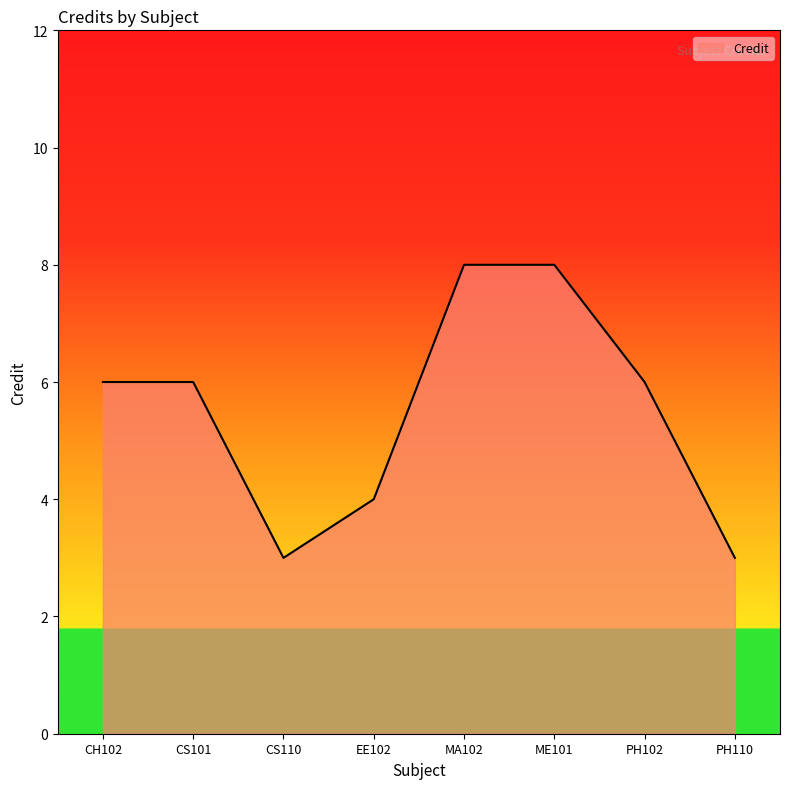

Reading left to right, what are all the values shown in this chart?

6	6	3	4	8	8	6	3